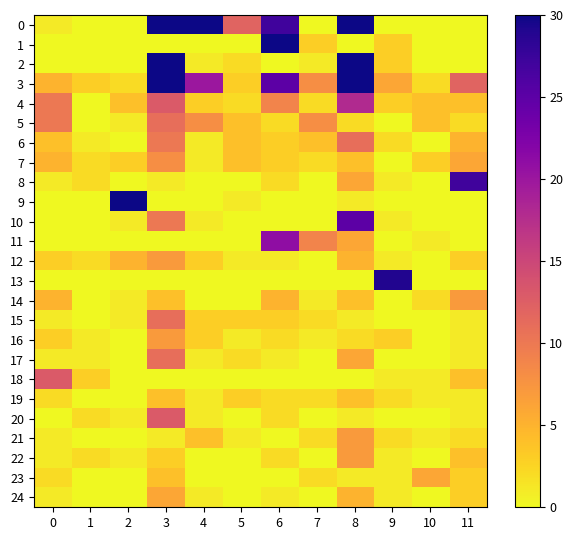

Reading left to right, what are all the values shown in this chart?

0: 0=1	1=0	2=0	3=30	4=30	5=12	6=27	7=0	8=30	9=0	10=0	11=0
1: 0=0	1=0	2=0	3=0	4=0	5=0	6=30	7=3	8=0	9=3	10=0	11=0
2: 0=0	1=0	2=0	3=30	4=1	5=2	6=0	7=1	8=30	9=3	10=0	11=0
3: 0=5	1=3	2=2	3=30	4=20	5=3	6=25	7=8	8=30	9=6	10=2	11=12
4: 0=10	1=0	2=4	3=13	4=3	5=2	6=9	7=2	8=18	9=3	10=4	11=4
5: 0=10	1=0	2=1	3=11	4=8	5=4	6=2	7=8	8=2	9=0	10=4	11=2
6: 0=4	1=1	2=0	3=10	4=1	5=4	6=3	7=4	8=11	9=2	10=0	11=5
7: 0=5	1=2	2=3	3=8	4=1	5=4	6=3	7=2	8=4	9=0	10=3	11=6
8: 0=1	1=2	2=0	3=1	4=0	5=0	6=2	7=0	8=6	9=1	10=0	11=27
9: 0=0	1=0	2=30	3=0	4=0	5=1	6=0	7=0	8=1	9=0	10=0	11=0
10: 0=0	1=0	2=1	3=10	4=1	5=0	6=0	7=0	8=25	9=1	10=0	11=0
11: 0=0	1=0	2=0	3=0	4=0	5=0	6=21	7=9	8=6	9=0	10=1	11=0
12: 0=3	1=2	2=5	3=7	4=3	5=1	6=1	7=0	8=5	9=1	10=0	11=3
13: 0=0	1=0	2=0	3=0	4=0	5=0	6=0	7=0	8=0	9=29	10=0	11=0
14: 0=5	1=0	2=1	3=4	4=0	5=0	6=5	7=1	8=4	9=0	10=2	11=7
15: 0=1	1=0	2=1	3=11	4=3	5=3	6=3	7=2	8=1	9=0	10=0	11=1
16: 0=3	1=1	2=0	3=7	4=3	5=1	6=2	7=1	8=2	9=3	10=0	11=1
17: 0=1	1=1	2=0	3=11	4=1	5=2	6=1	7=0	8=6	9=0	10=0	11=1
18: 0=13	1=3	2=0	3=0	4=0	5=0	6=0	7=0	8=0	9=1	10=1	11=4
19: 0=2	1=0	2=0	3=4	4=1	5=3	6=2	7=2	8=4	9=2	10=1	11=1
20: 0=0	1=2	2=1	3=13	4=1	5=0	6=2	7=0	8=1	9=0	10=0	11=1
21: 0=1	1=0	2=0	3=1	4=4	5=1	6=0	7=2	8=7	9=2	10=1	11=2
22: 0=1	1=2	2=1	3=3	4=0	5=0	6=2	7=0	8=7	9=1	10=0	11=4
23: 0=2	1=0	2=0	3=4	4=0	5=0	6=0	7=2	8=1	9=1	10=6	11=3
24: 0=1	1=0	2=0	3=6	4=1	5=0	6=1	7=0	8=5	9=1	10=0	11=3